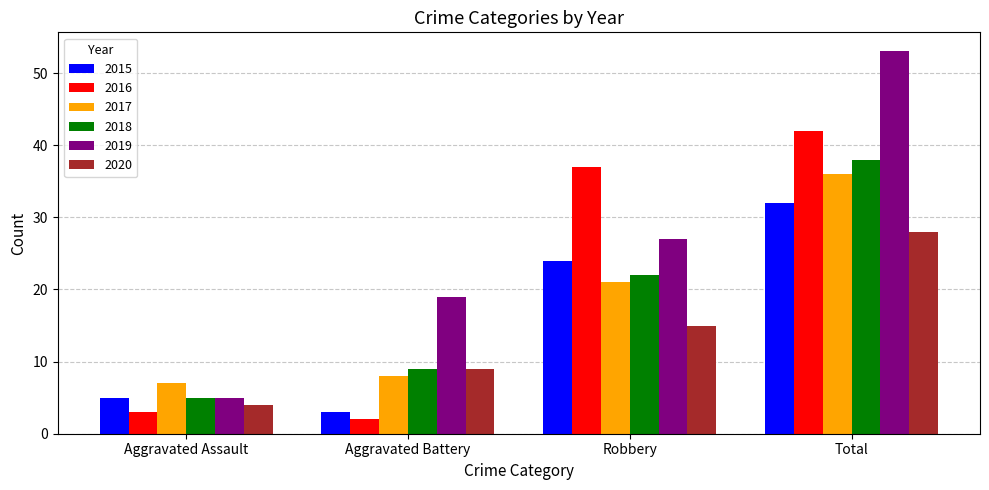

List the labels in order of 2015 value, largest first.

Total, Robbery, Aggravated Assault, Aggravated Battery